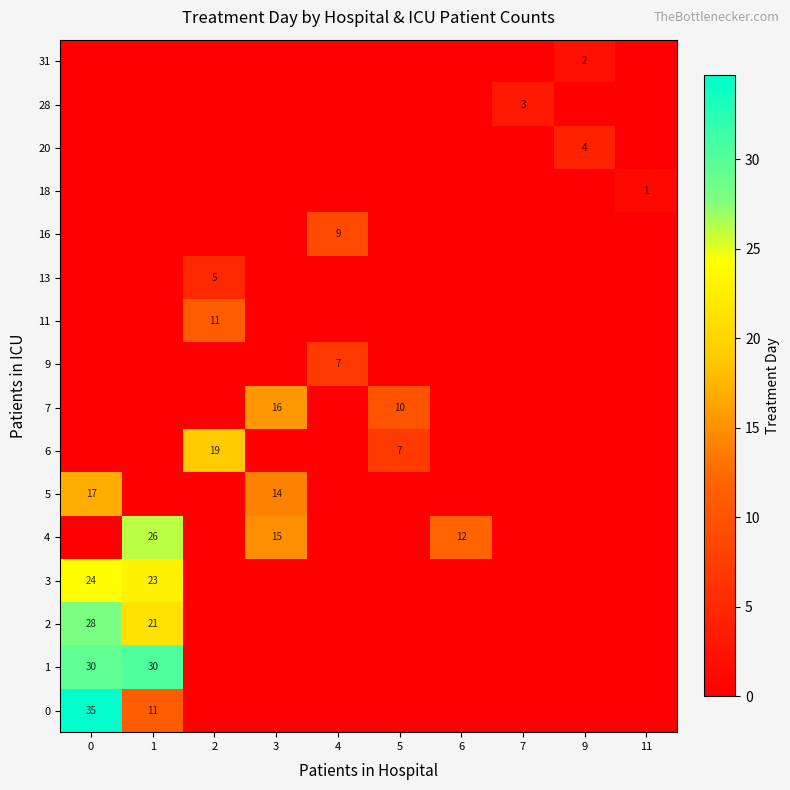

The 5 series shows 17 at 0. True or false?

True